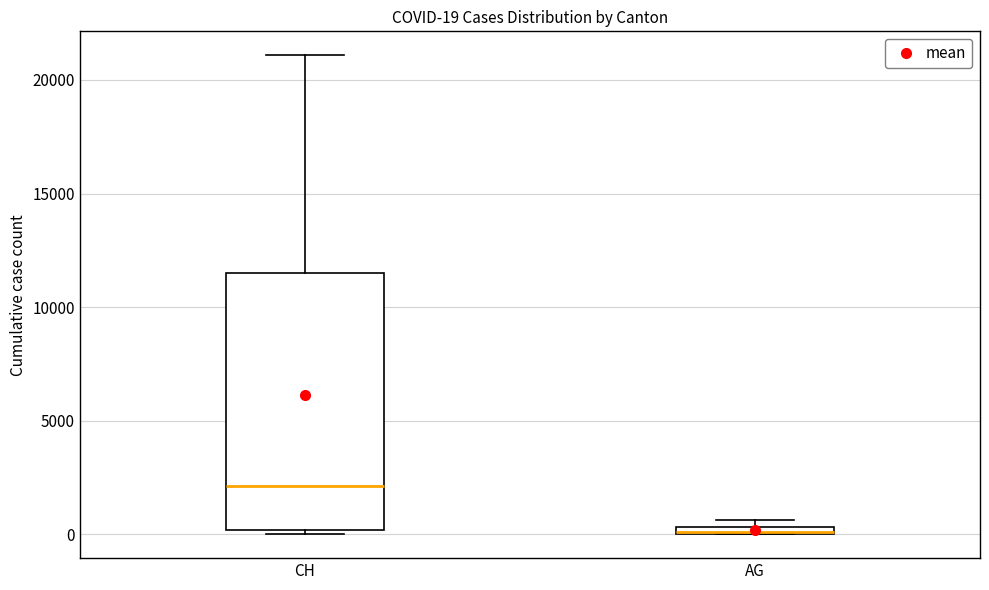

Comparing the boxes themselves (not the whiskers), which one is the tallest?

CH